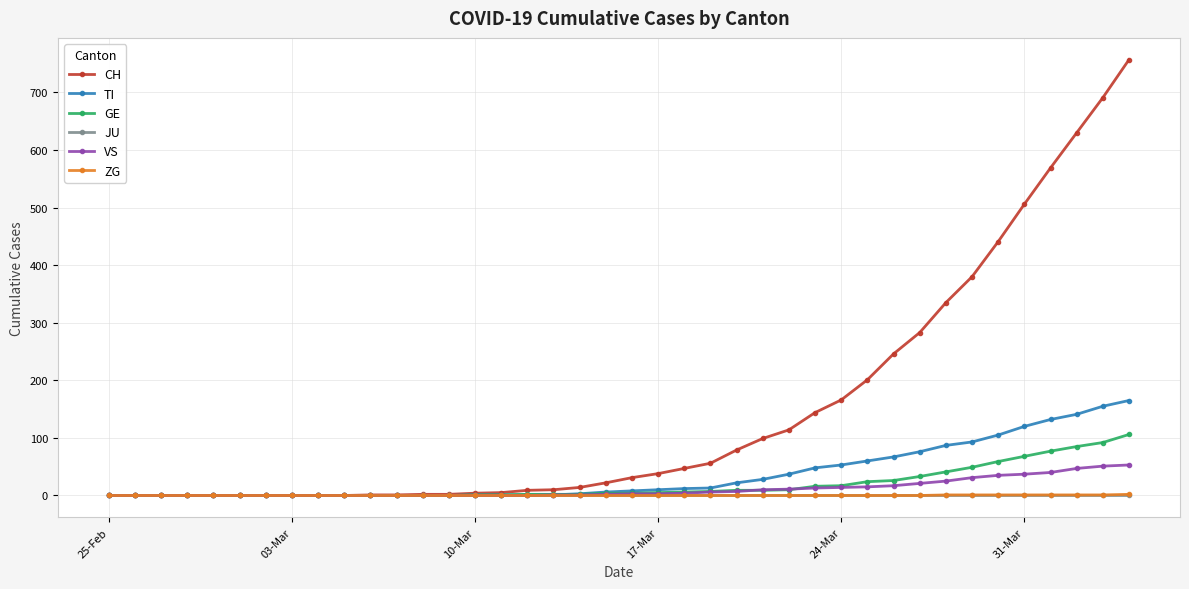

What is the greatest value displayed?

757